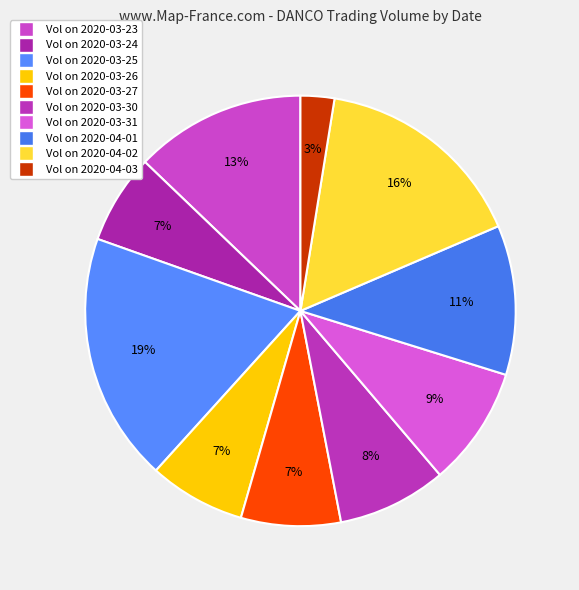

How many segments does this pie chart have?

10